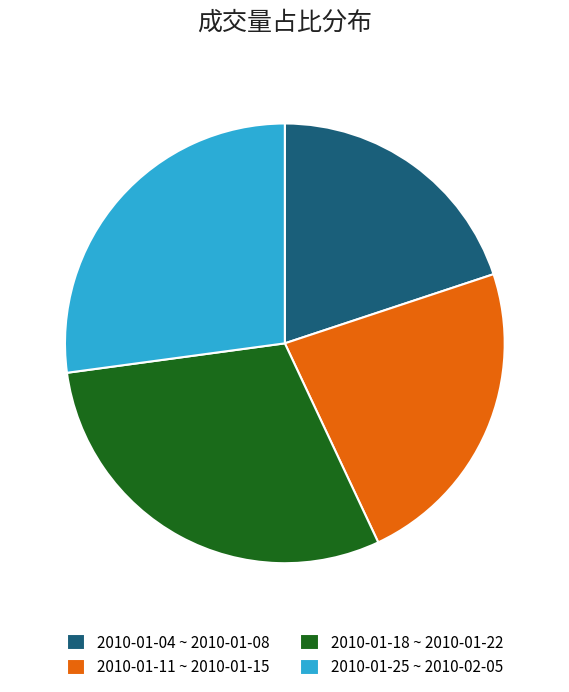

Is there any slice that represents more than half of the pie?

No